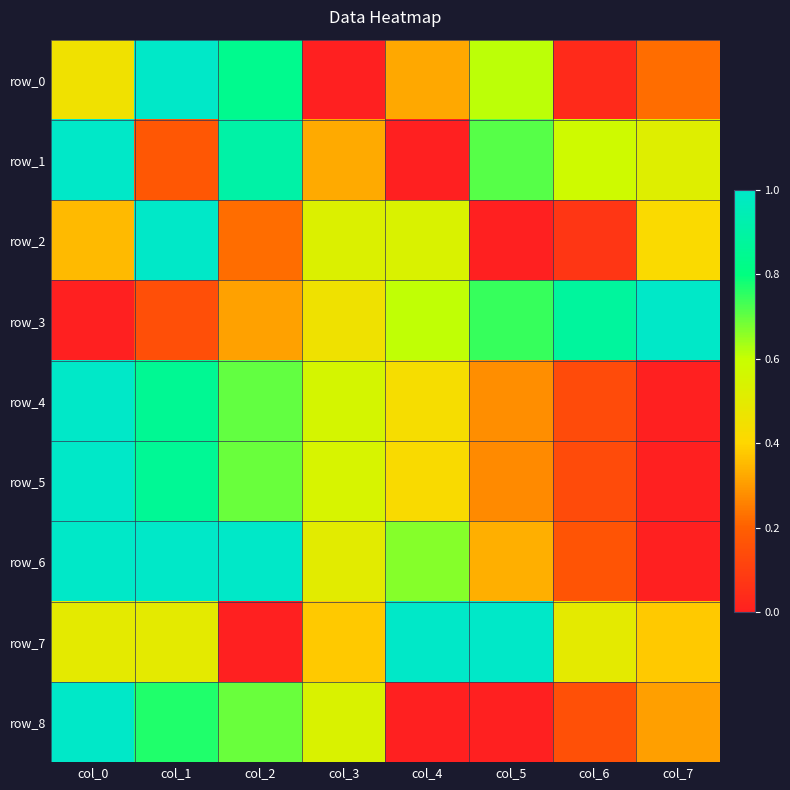

What is the maximum value shown in the chart?

1.0